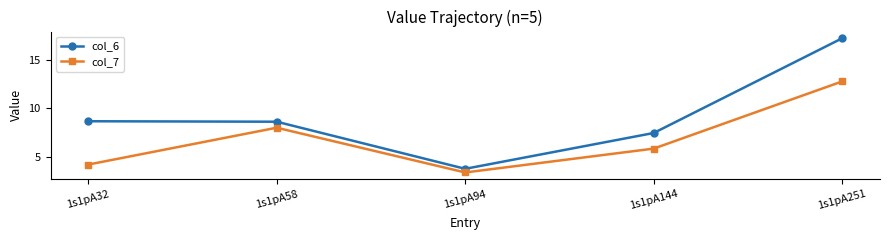

True or false: col_6 has a value of 7.4 at 1s1pA251.

False